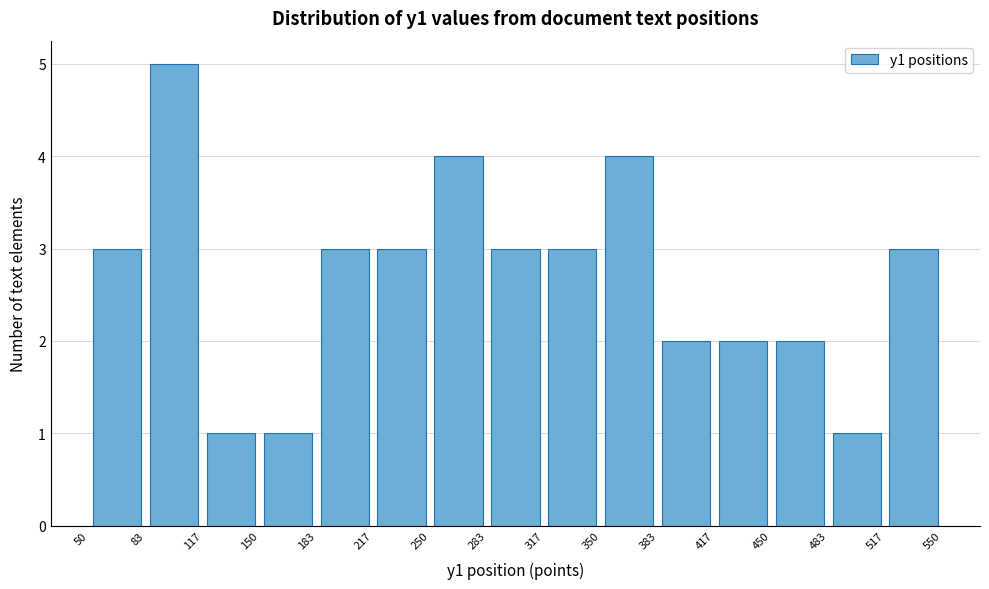

What is the height of the bar covering 317 to 350 on the x-axis? The values are not printed on the chart, so give them approximately, as read against the axis.

3